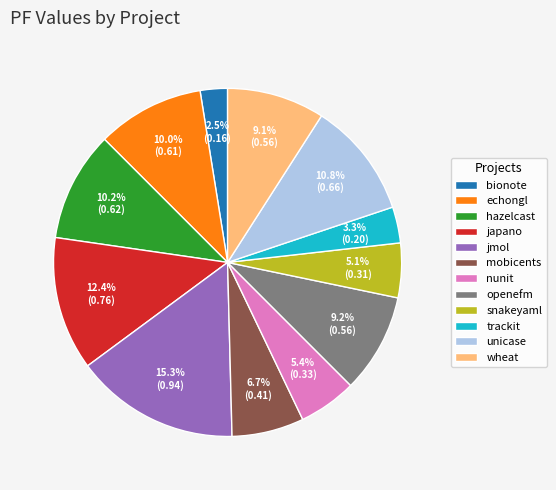

Is there any slice that represents more than half of the pie?

No